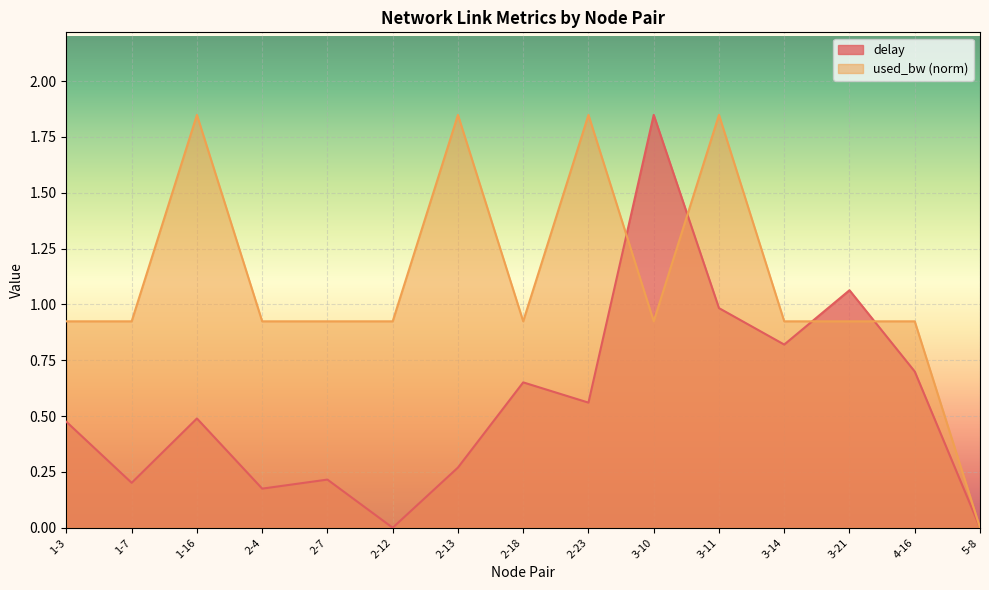

Reading left to right, transcribe all the data shown in this chart.

delay: 1-3=0.5	1-7=0.2	1-16=0.5	2-4=0.2	2-7=0.2	2-12=0.0	2-13=0.3	2-18=0.7	2-23=0.6	3-10=1.8	3-11=1.0	3-14=0.8	3-21=1.1	4-16=0.7	5-8=0.0
used_bw: 1-3=0.9	1-7=0.9	1-16=1.8	2-4=0.9	2-7=0.9	2-12=0.9	2-13=1.8	2-18=0.9	2-23=1.8	3-10=0.9	3-11=1.8	3-14=0.9	3-21=0.9	4-16=0.9	5-8=0.0